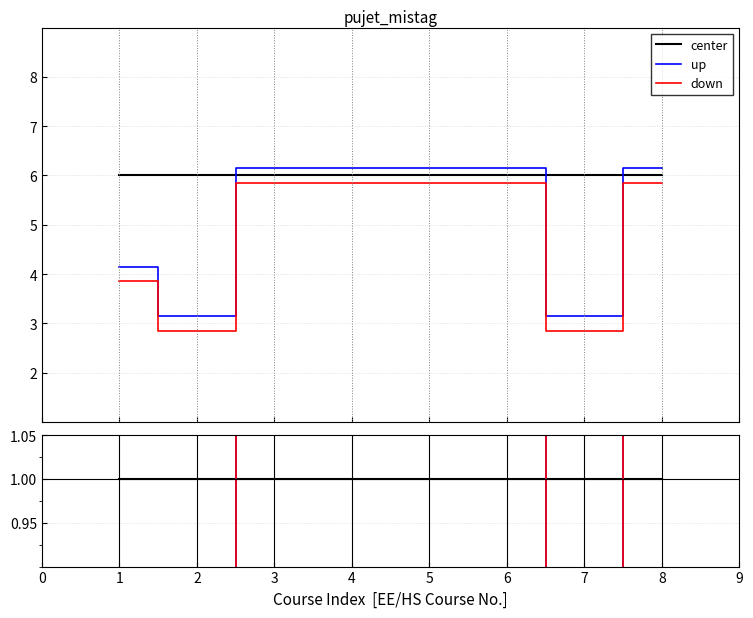

True or false: up and center cross at least once.

True